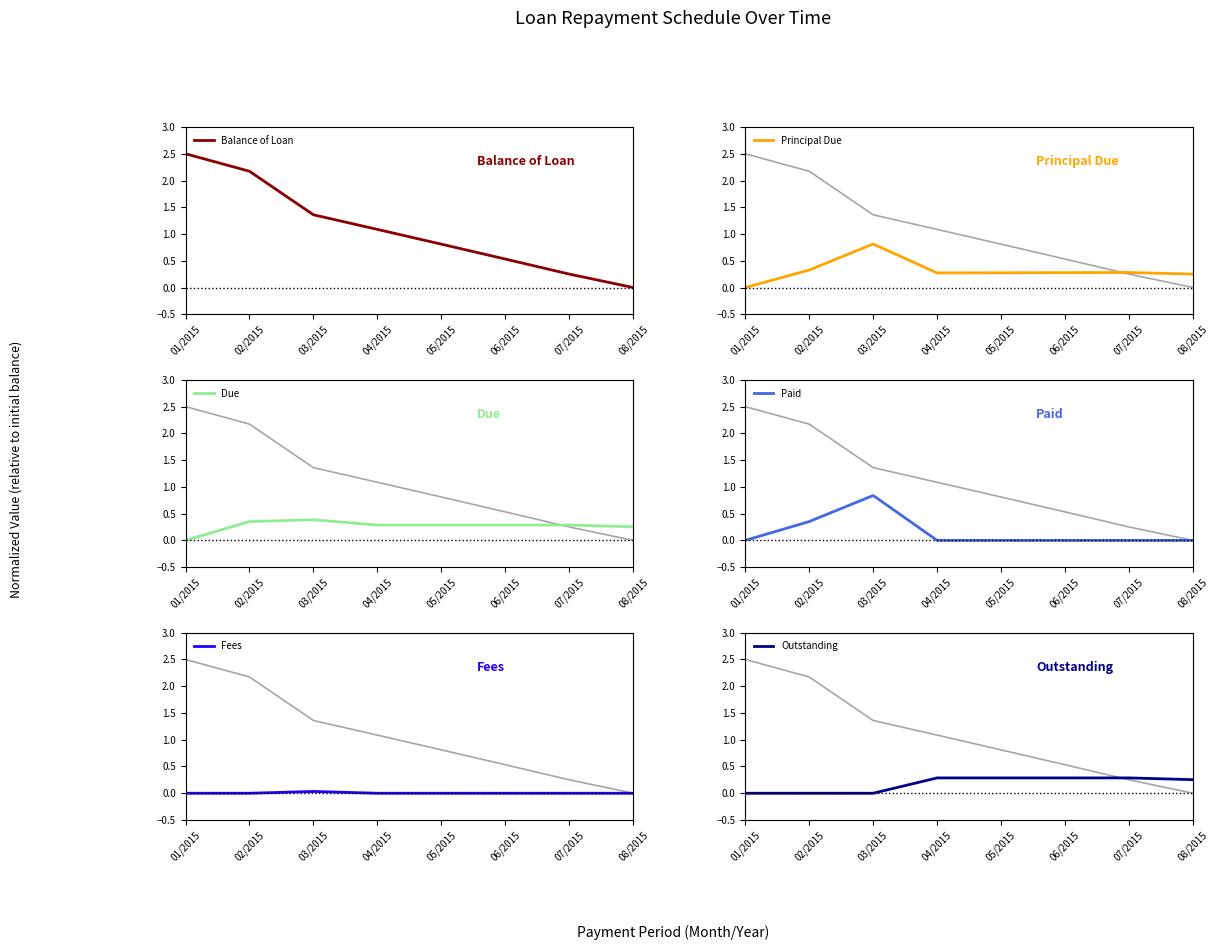

True or false: Outstanding and Balance of Loan intersect in this chart.

True